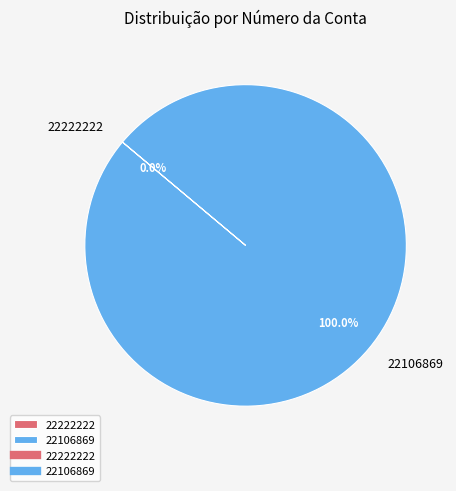

What is the majority slice?

22106869